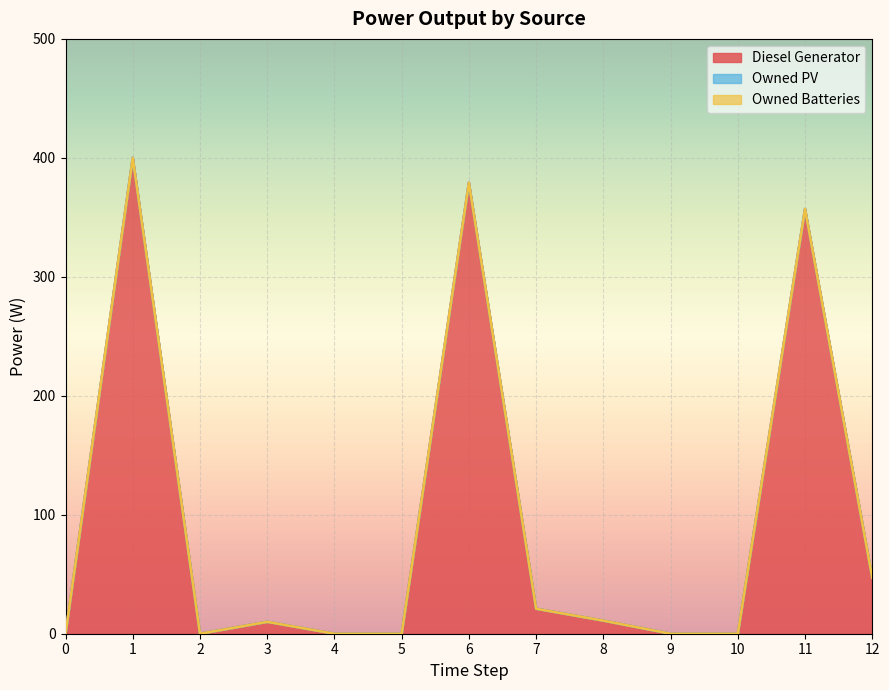

What is the greatest value displayed?

400